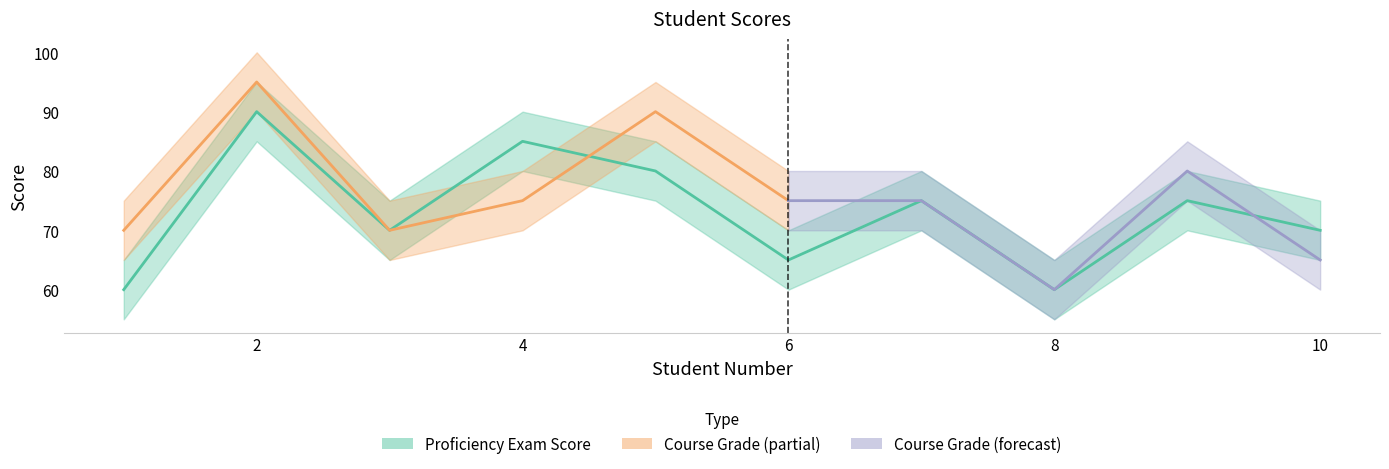

What is the value of the 9th point from the left?

75